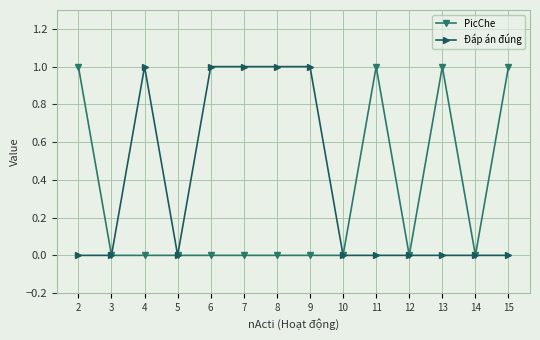

True or false: PicChe has more than 0 points higher than both neighbors.

True